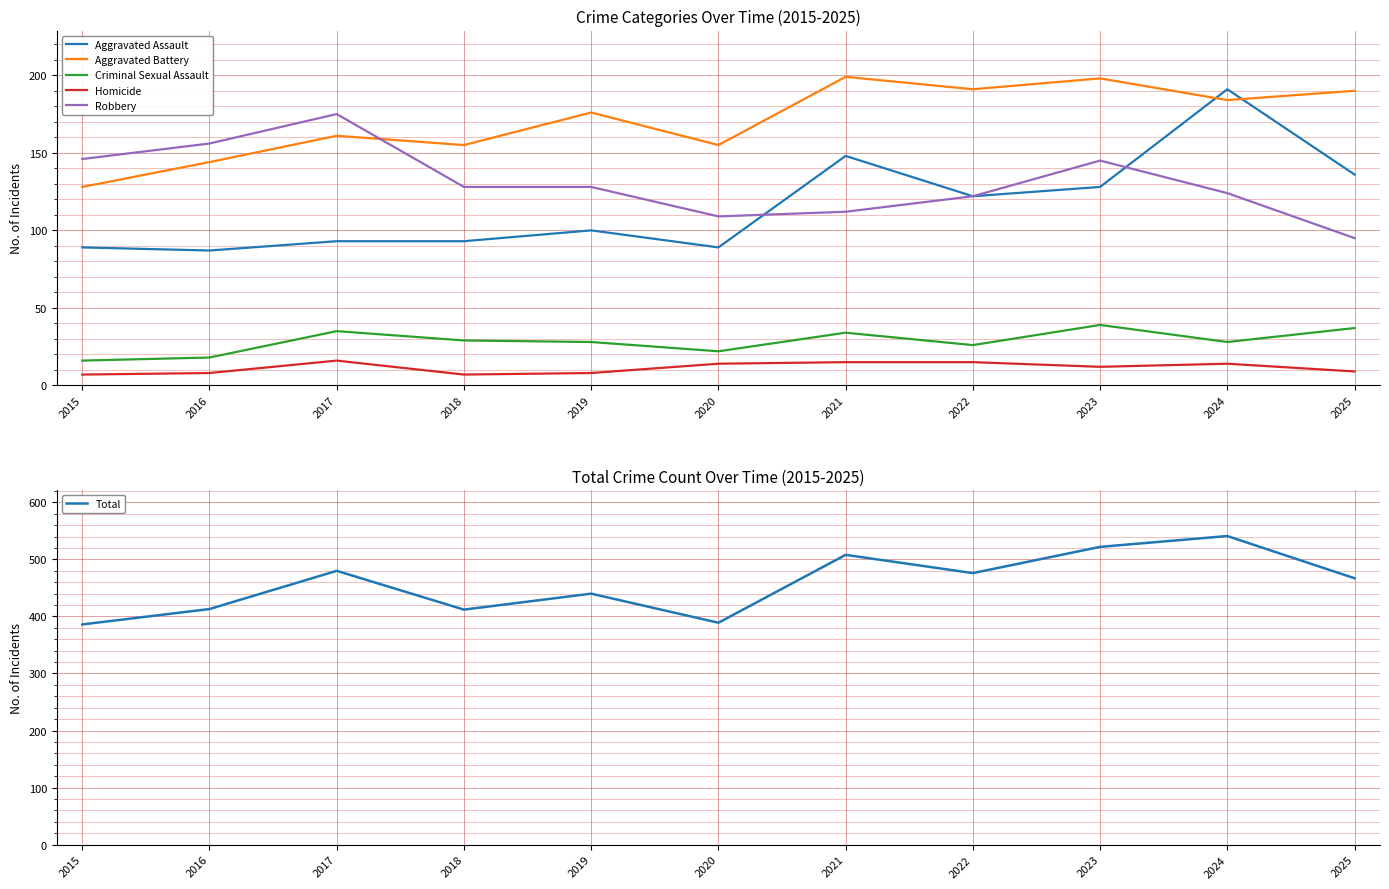

Count the number of categories in the chart.

11